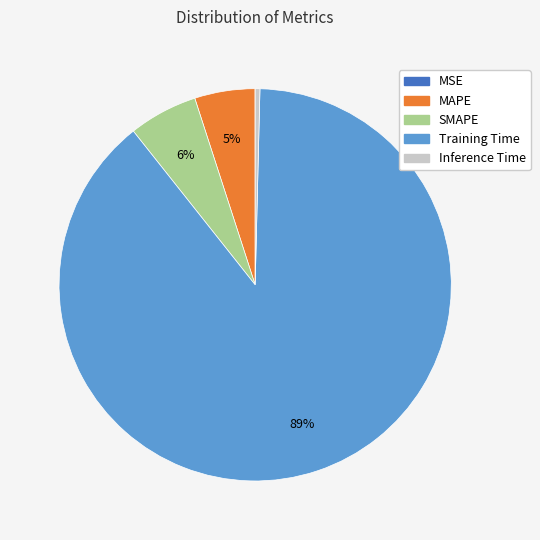

The SMAPE slice represents 20% of the pie. True or false?

False